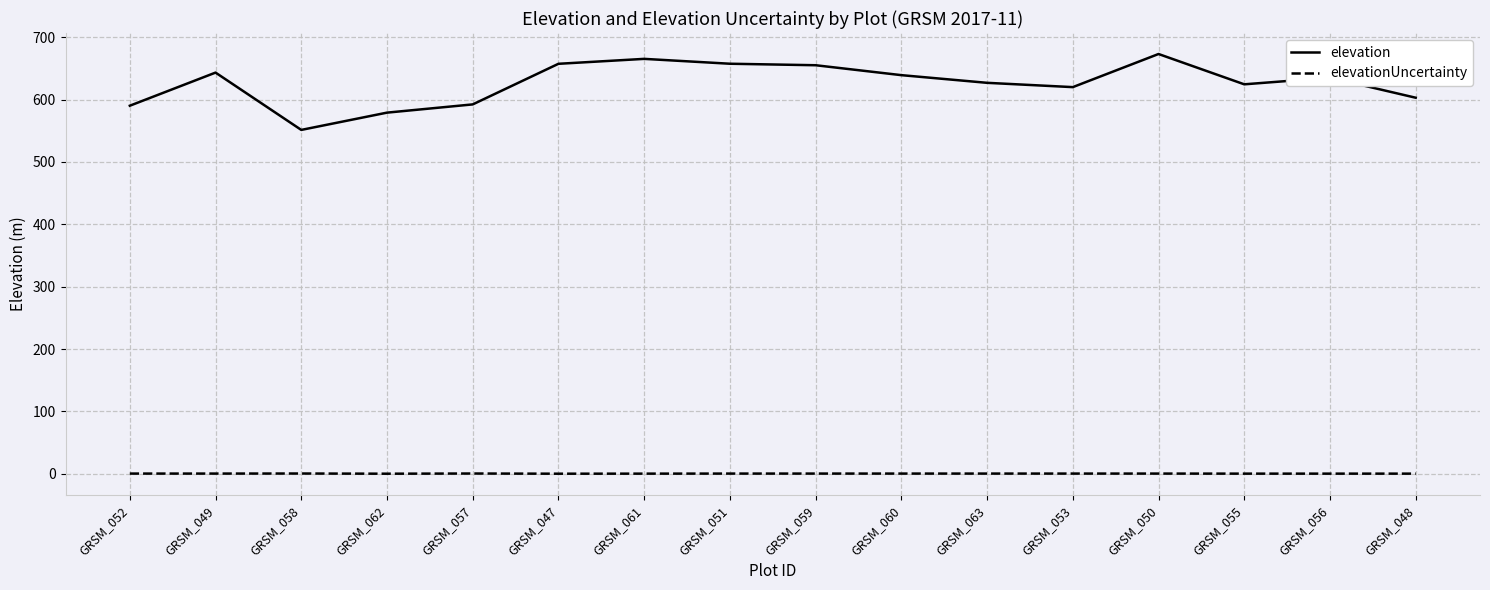

Does the chart have visible grid lines?

Yes